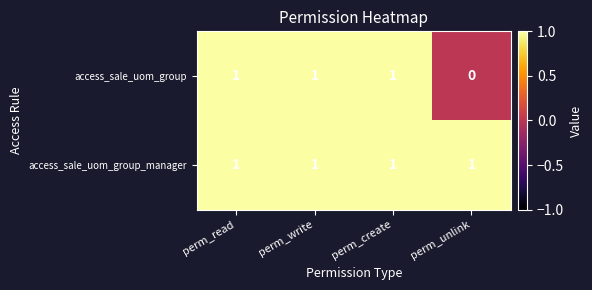

List the series in order of their overall mean, highest first.

access_sale_uom_group_manager, access_sale_uom_group